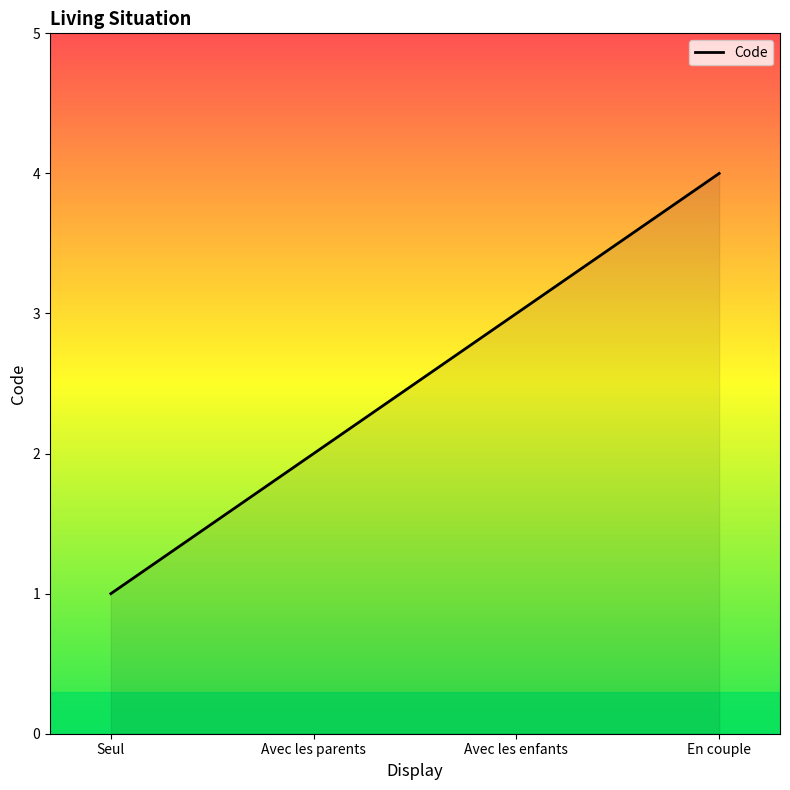

Where is the data nearest to the value 2?

Avec les parents